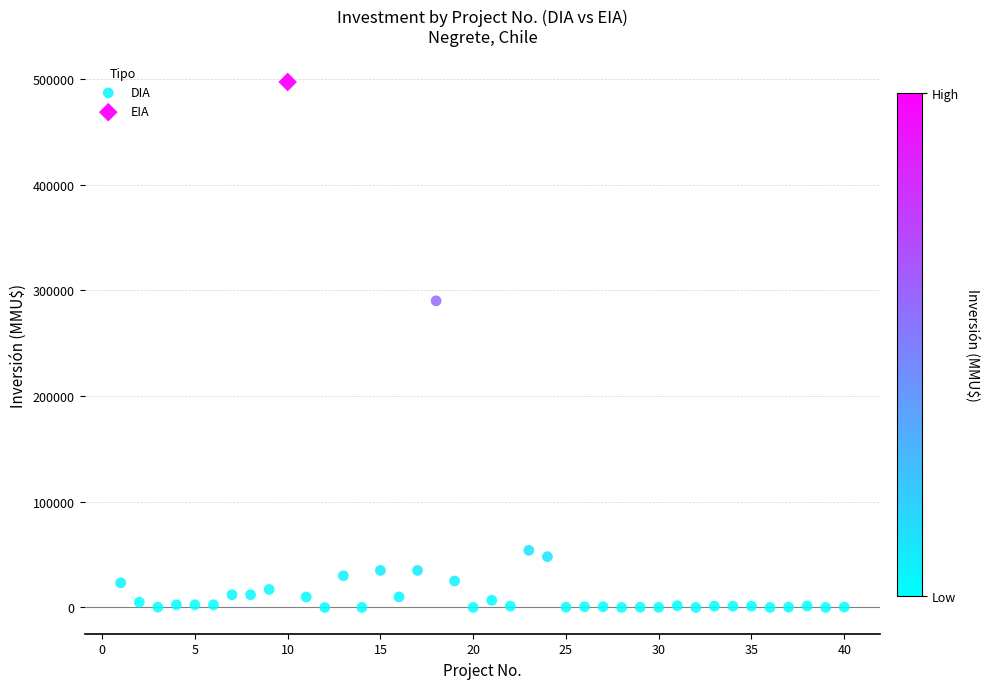

What are all the series names shown in the legend?

DIA, EIA